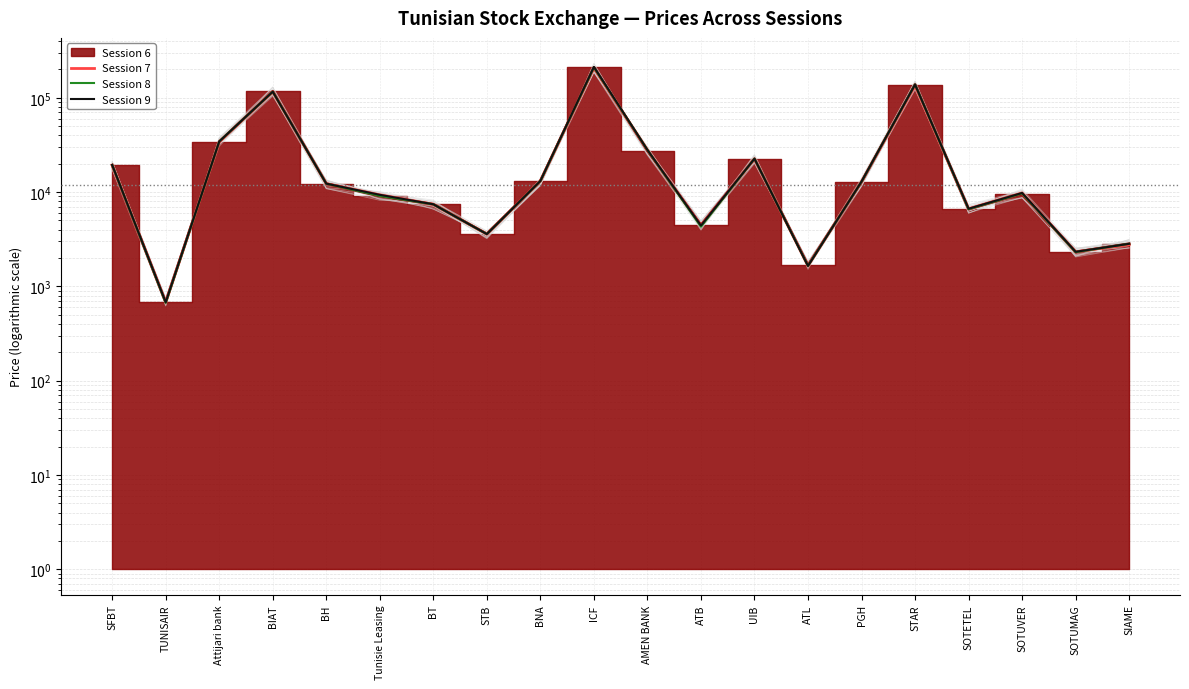

What is the minimum value for Session 8?

670